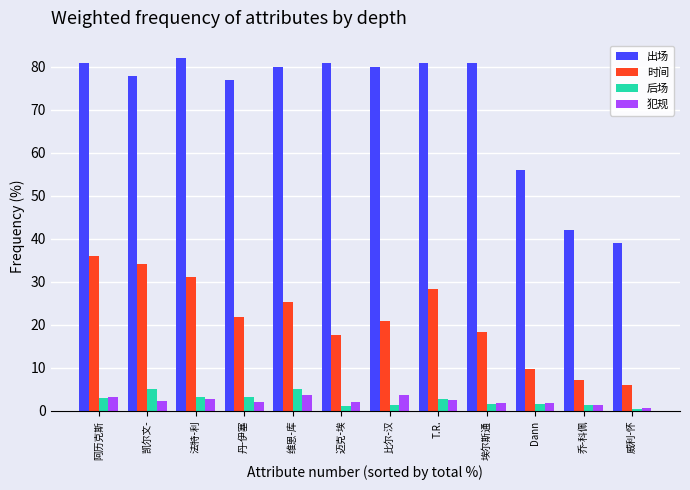

How many groups of bars are there?

12